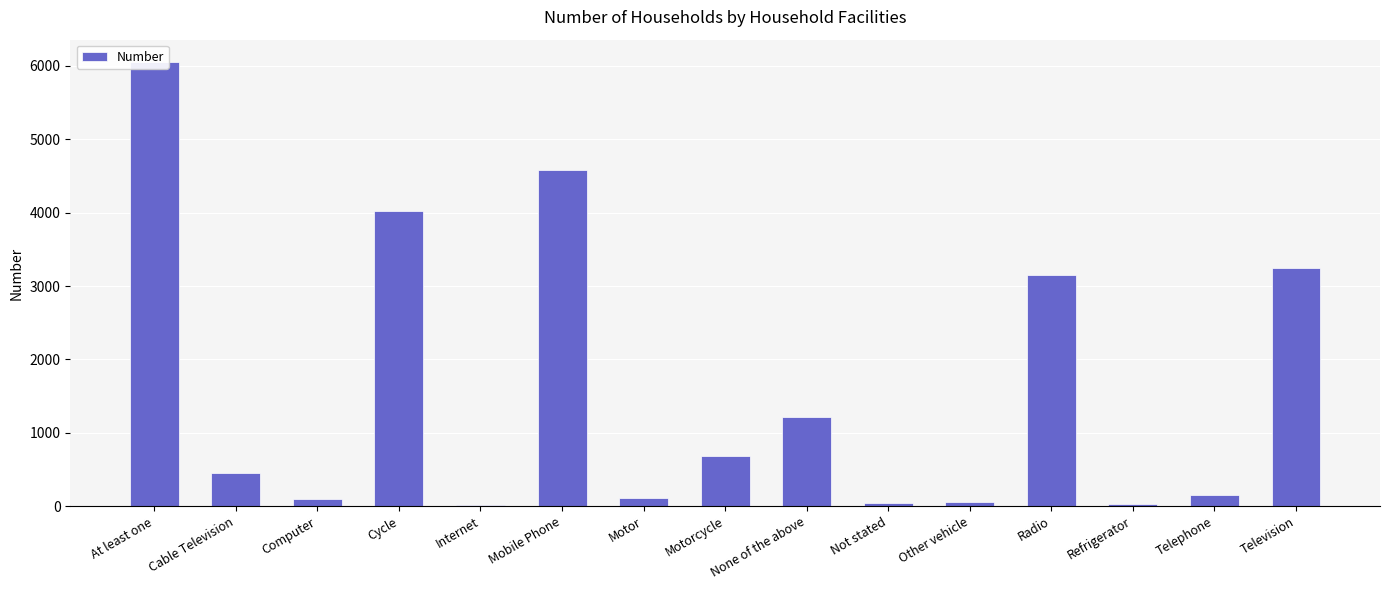

Rank the categories by value from lowest to highest.

Internet, Refrigerator, Not stated, Other vehicle, Computer, Motor, Telephone, Cable Television, Motorcycle, None of the above, Radio, Television, Cycle, Mobile Phone, At least one